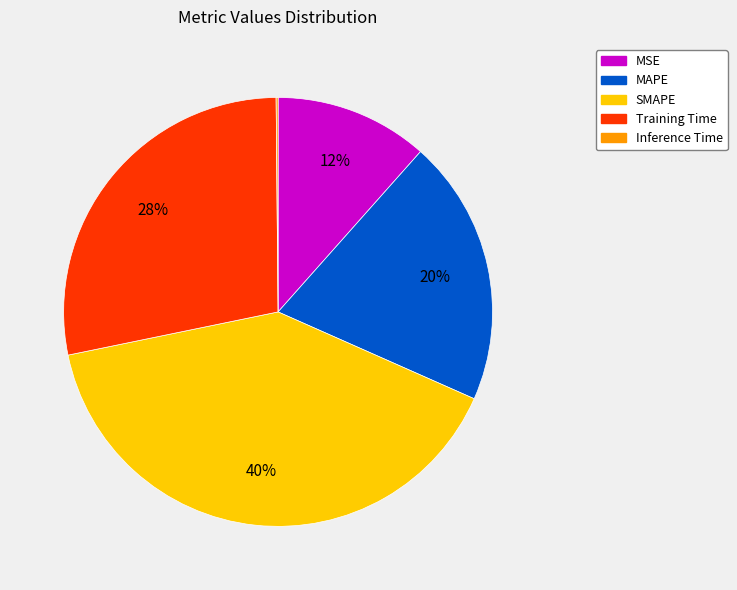

Does Training Time account for over 50% of the chart?

No